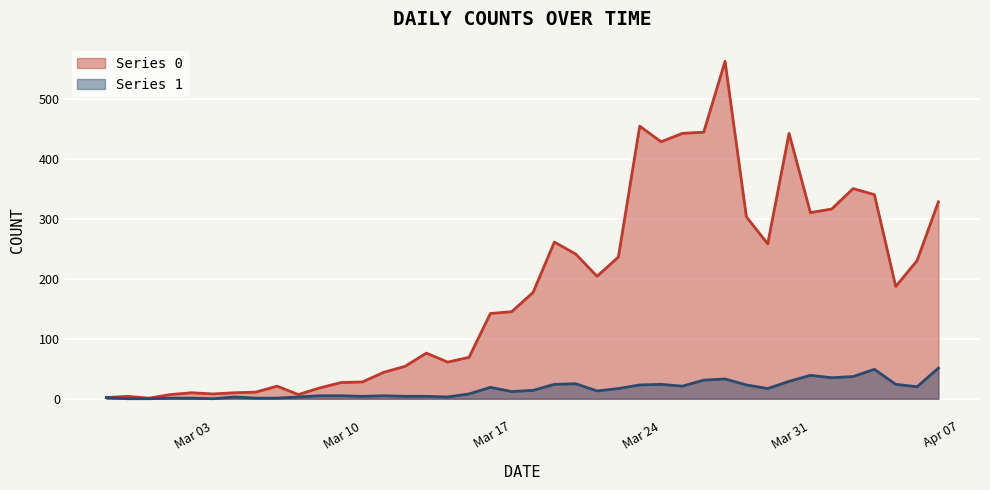

Where is Series 1 nearest to the value 25?

2020-03-20